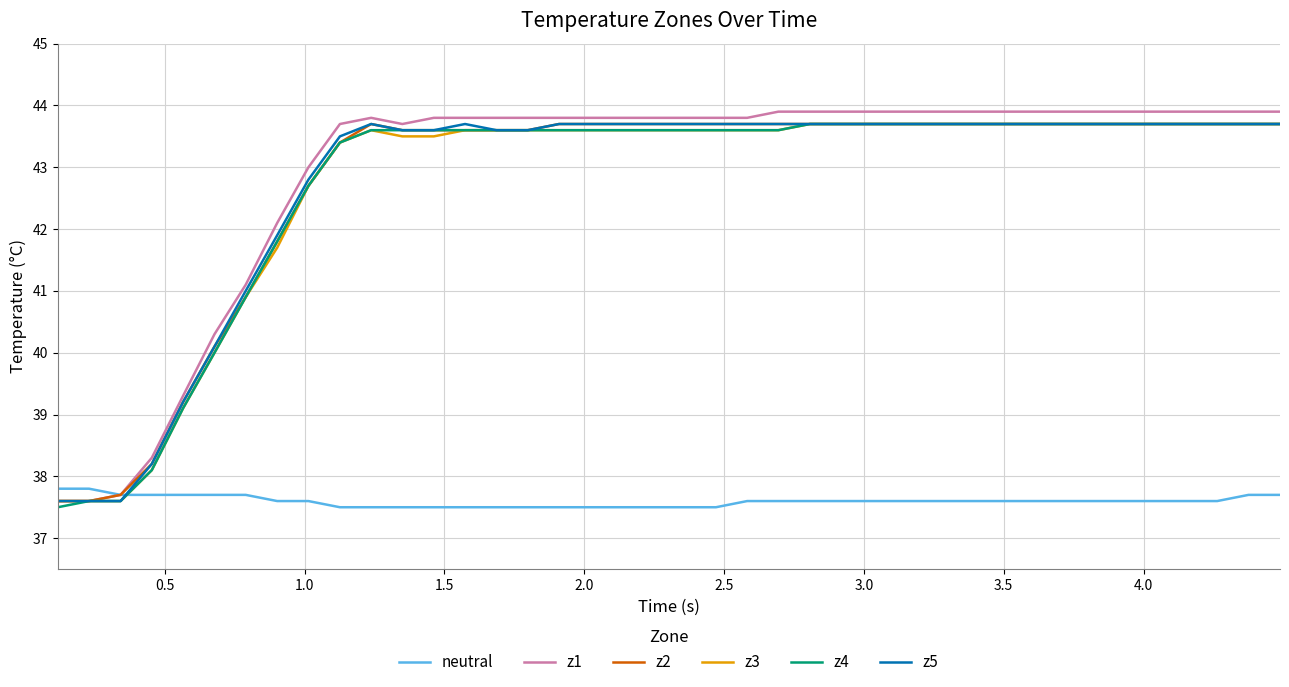

How many times do neutral and z4 cross each other?

1